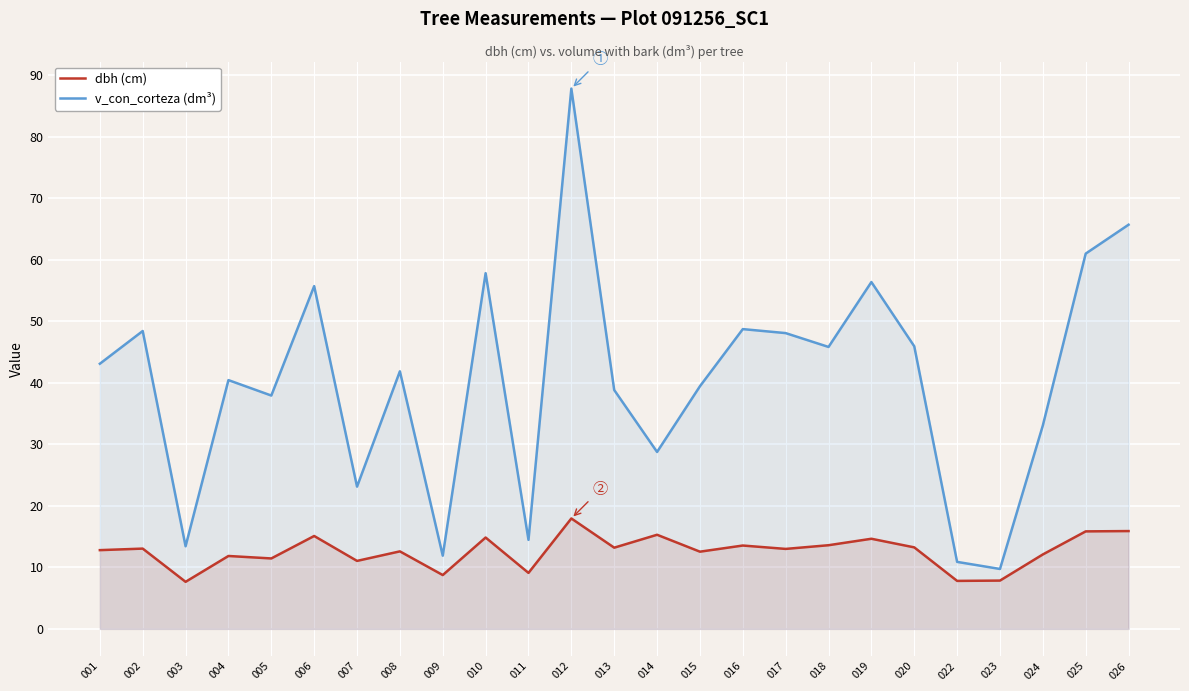

Is it true that dbh (cm) equals 13.1 at 002?

True